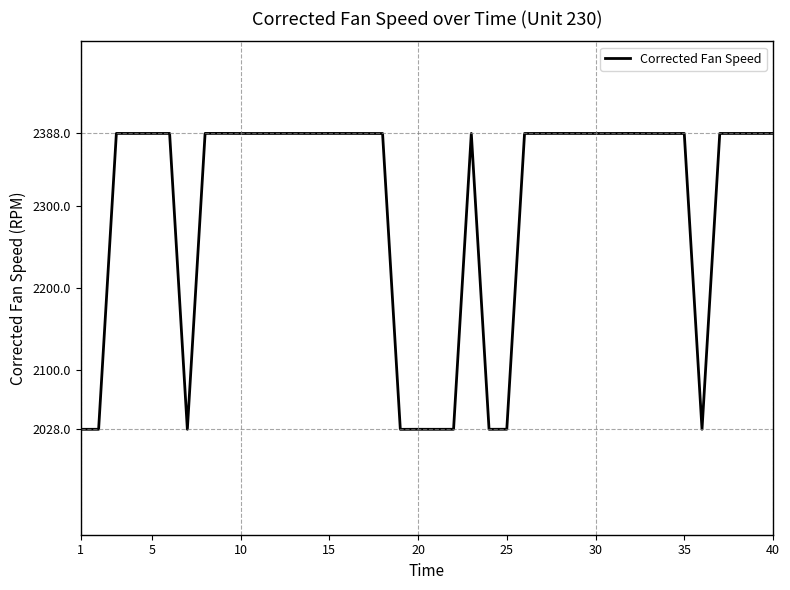

What is the maximum value shown in the chart?

2388.1